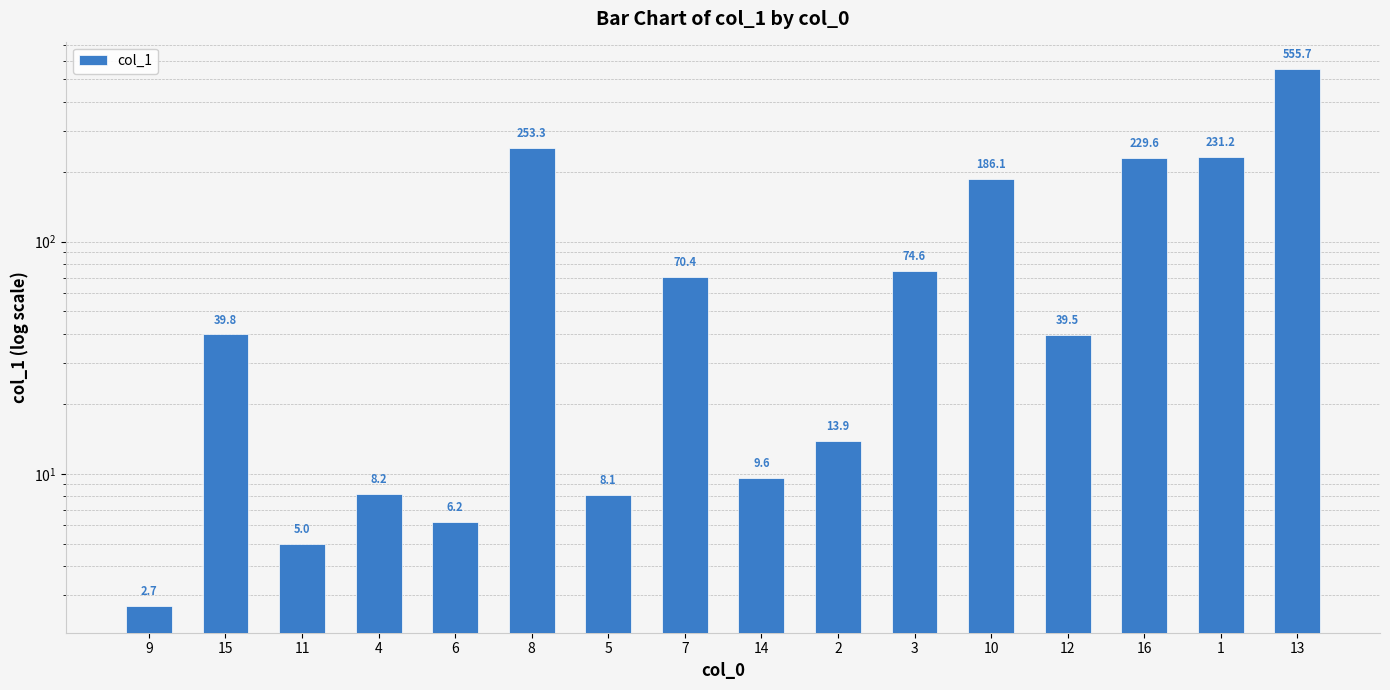

Approximately how many times larger is the value at 12 compared to 5?

4.9